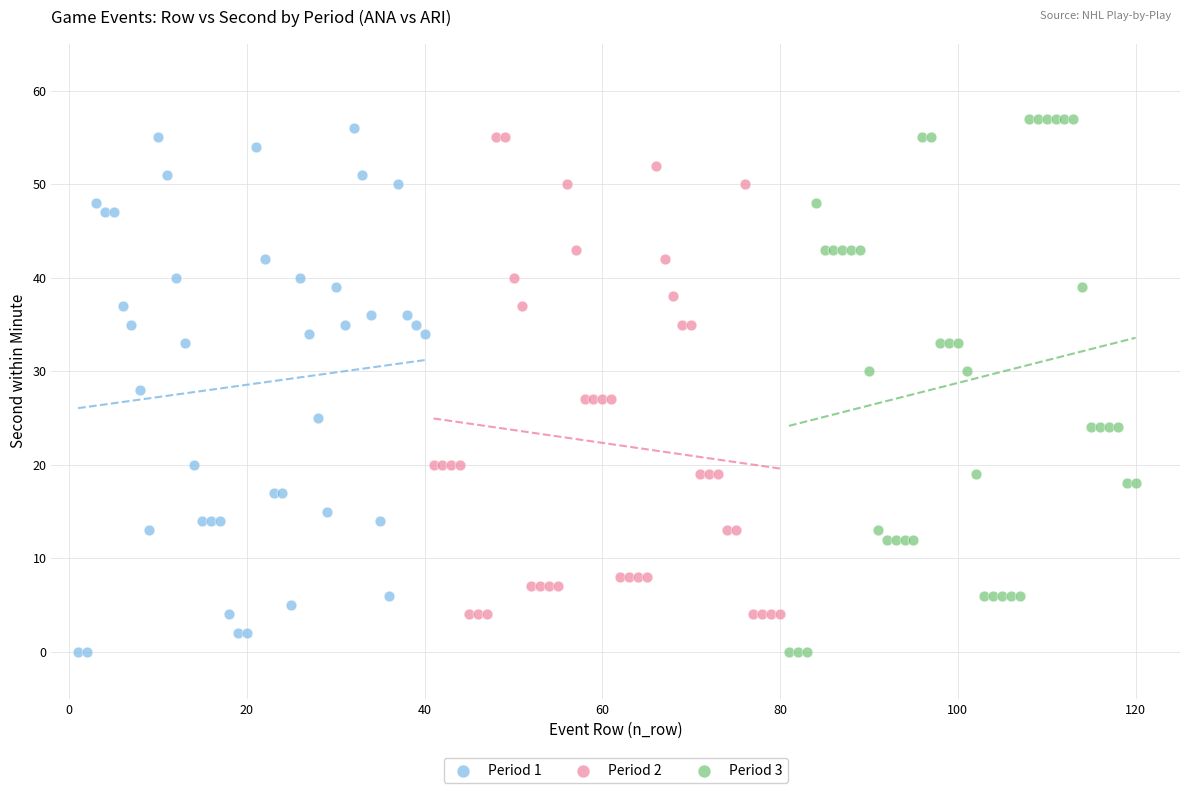

What are all the series names shown in the legend?

Period 1, Period 2, Period 3